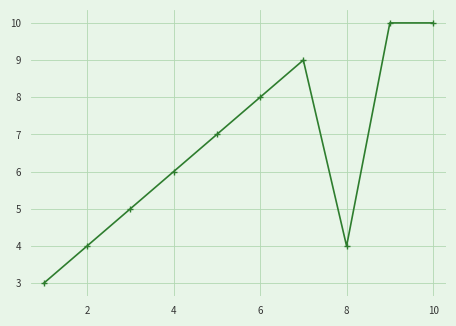

What is the minimum value shown in the chart?

3